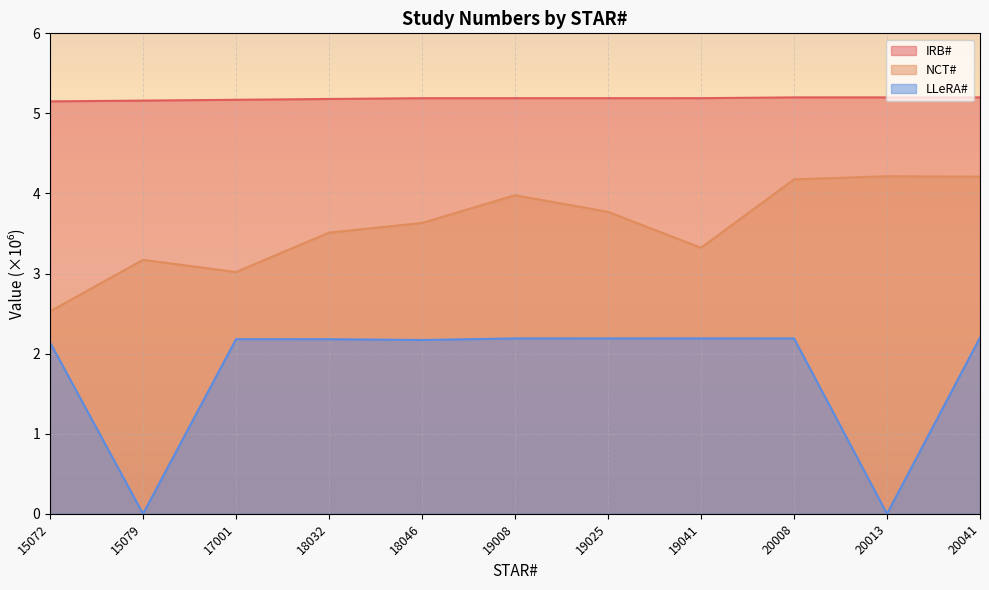

True or false: NCT# and LLeRA# intersect in this chart.

False